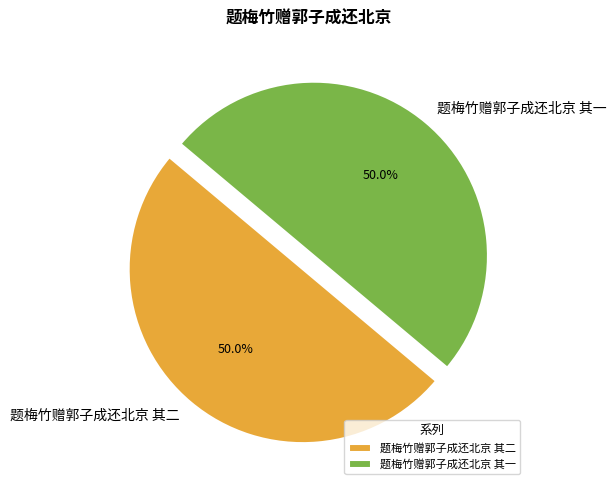

Do 题梅竹赠郭子成还北京 其一 and 题梅竹赠郭子成还北京 其二 together represent more than half of the pie?

Yes